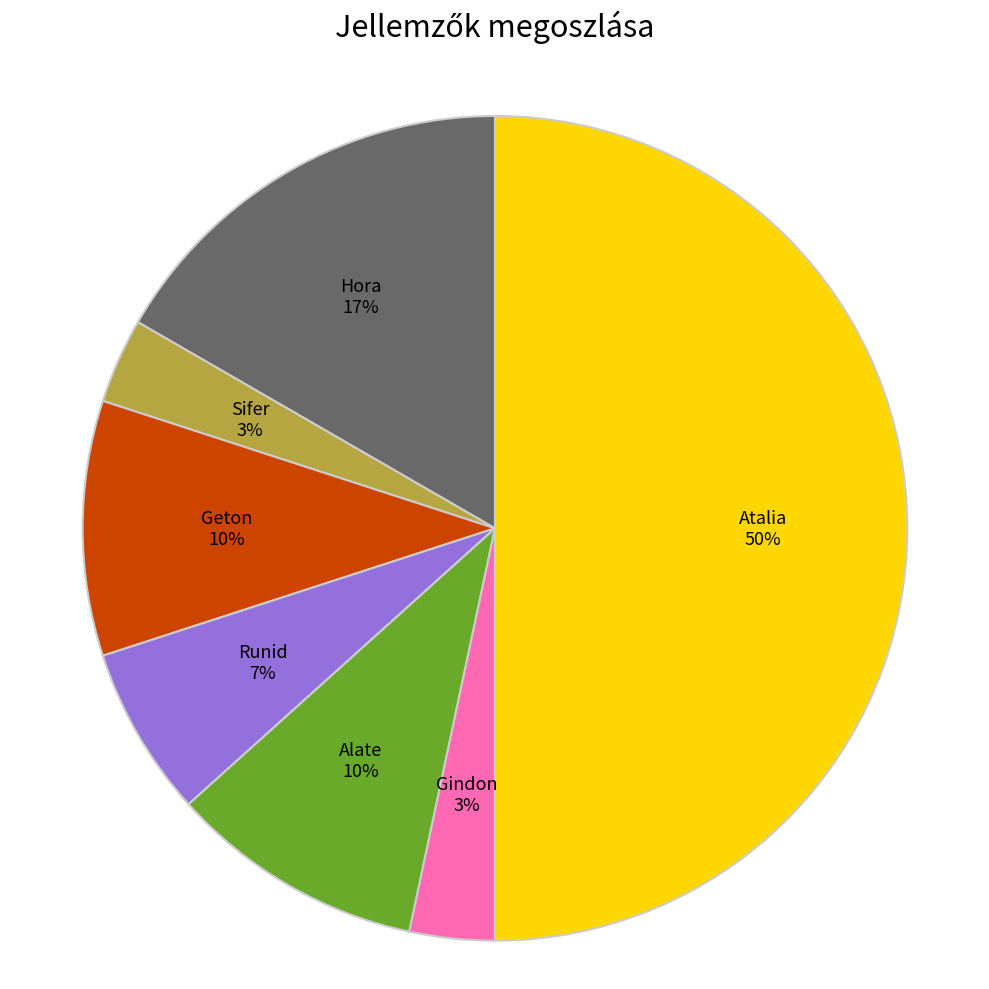

Does Runid represent more than half of the total?

No